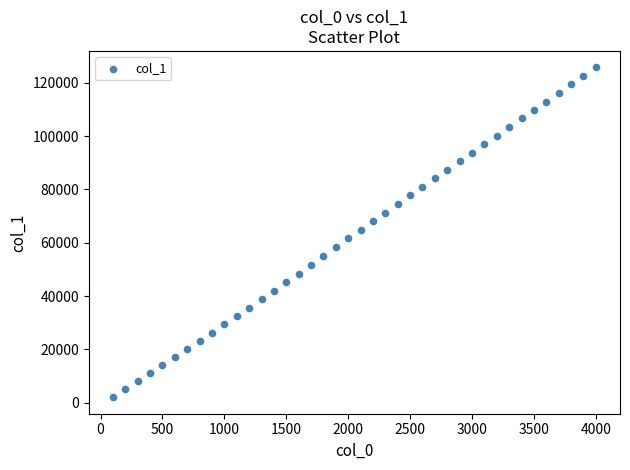

What is the range of Y values (max minus min)?

123688